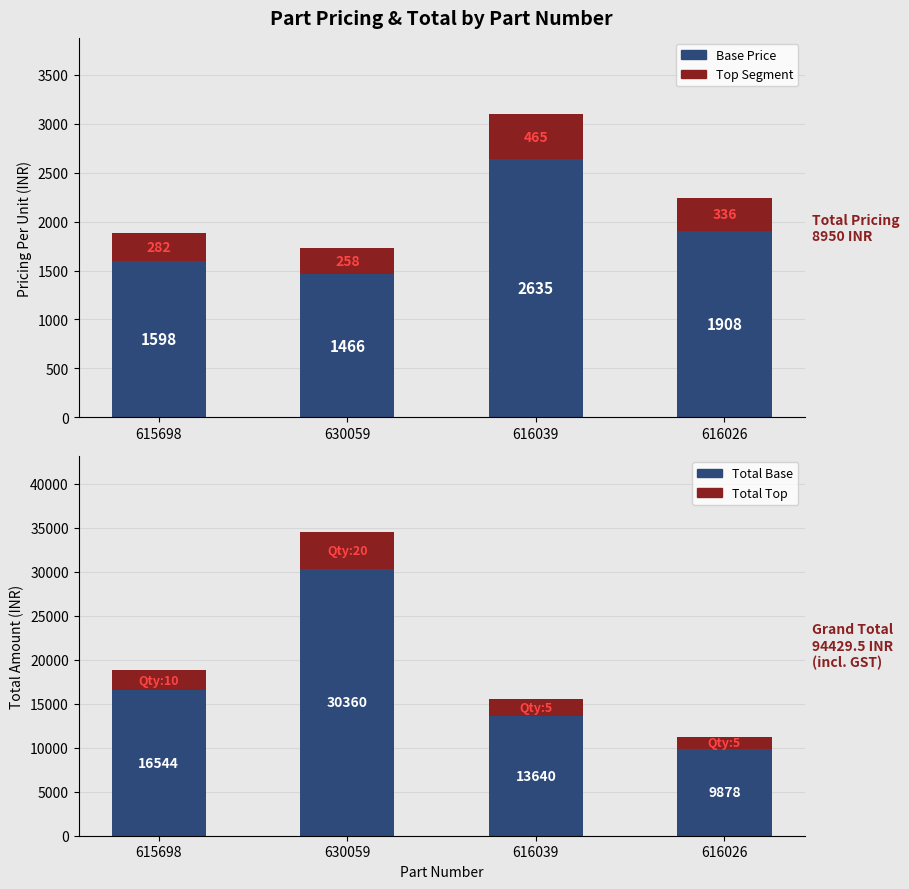

What position from the right is 630059?

3